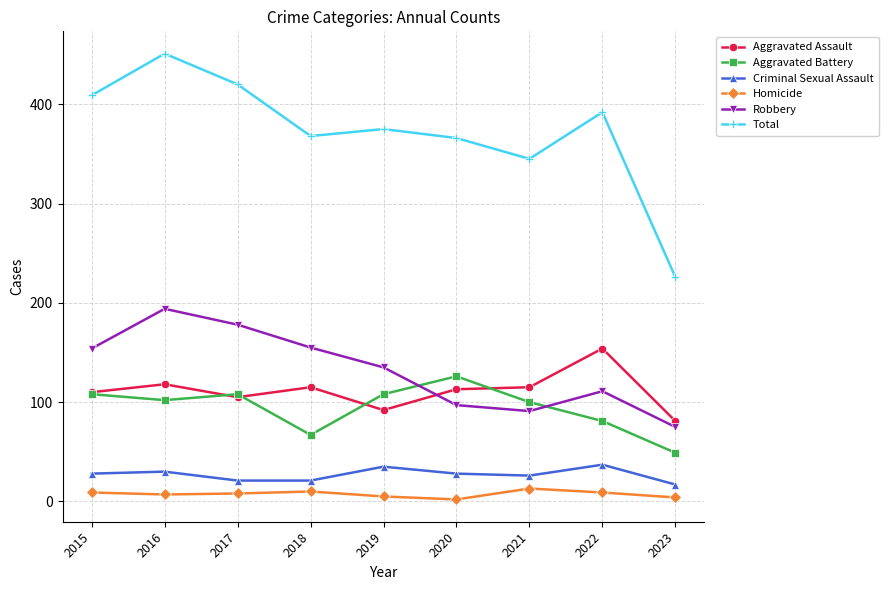

List the series in order of their peak value, lowest first.

Homicide, Criminal Sexual Assault, Aggravated Battery, Aggravated Assault, Robbery, Total